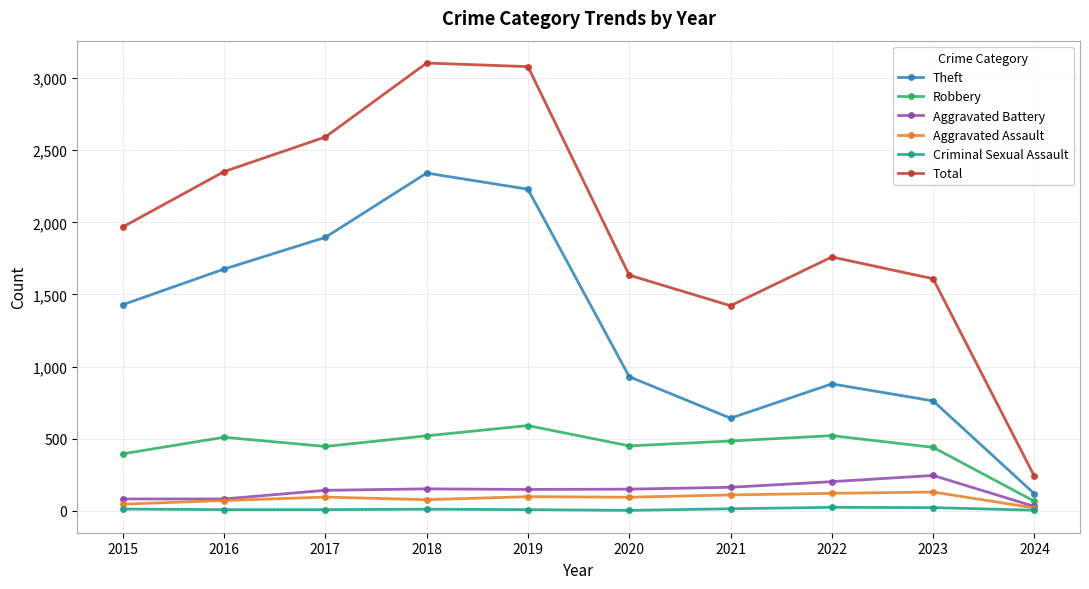

In Theft, how many points are higher than both neighbors (excluding endpoints)?

2